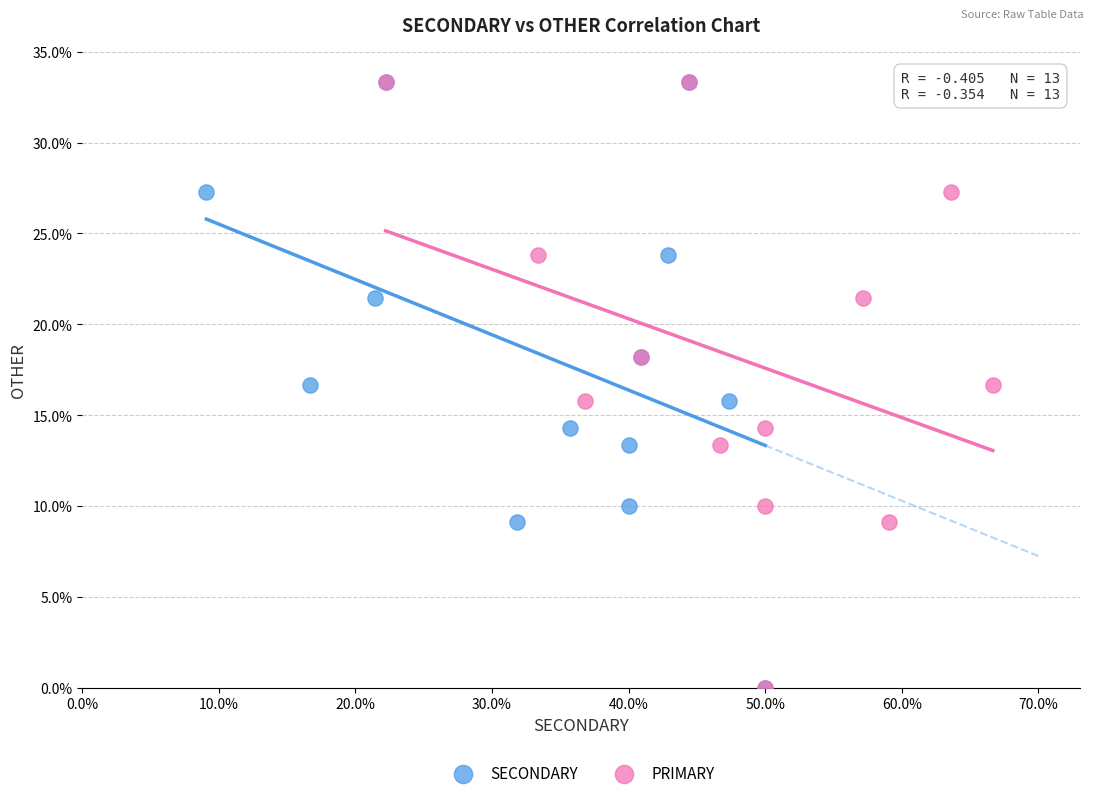

What are all the series names shown in the legend?

SECONDARY, PRIMARY